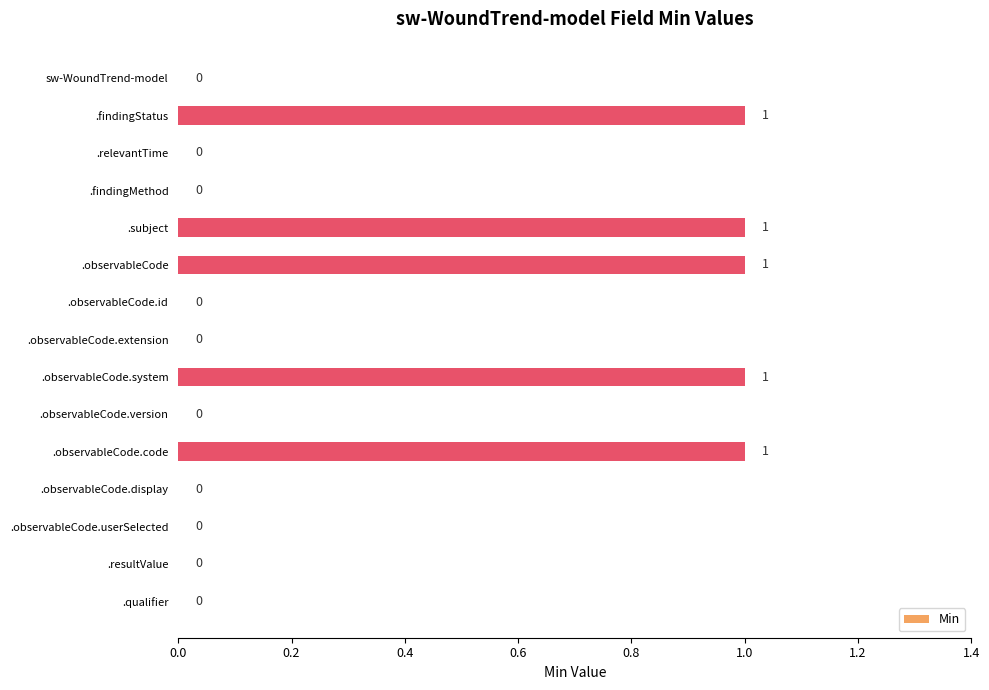

Which has a higher value, .findingStatus or .observableCode.display?

.findingStatus